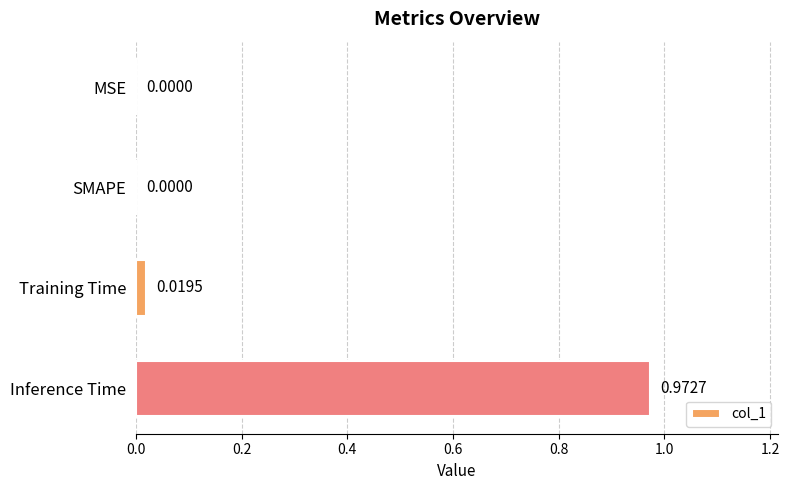

Which category has the highest value across all series?

Inference Time